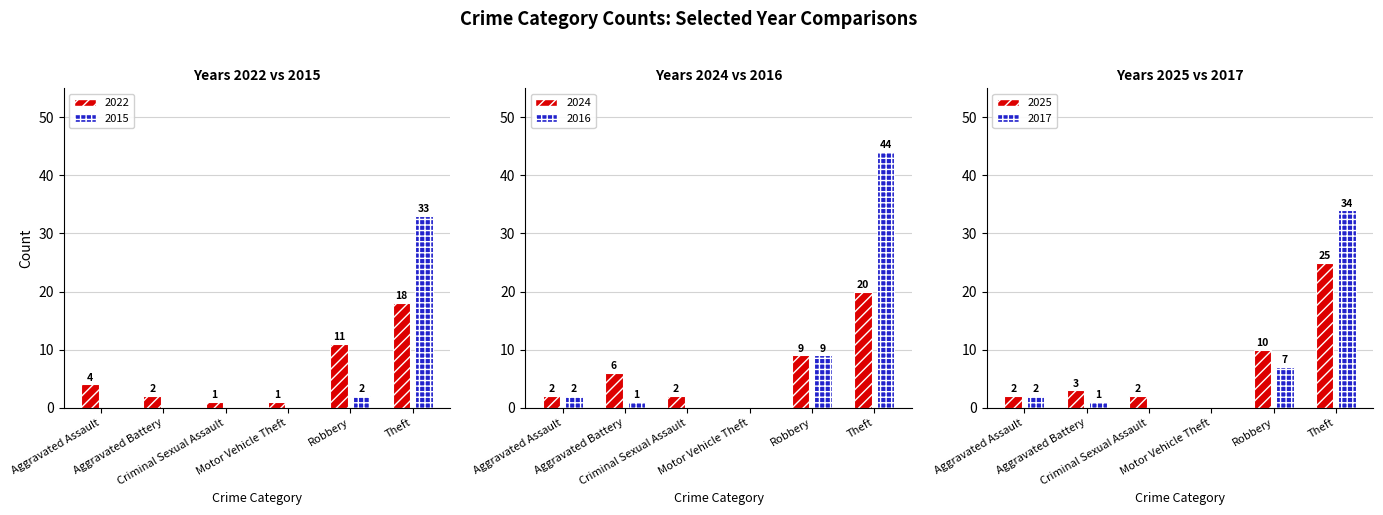

Which has a higher value, Theft or Motor Vehicle Theft?

Theft